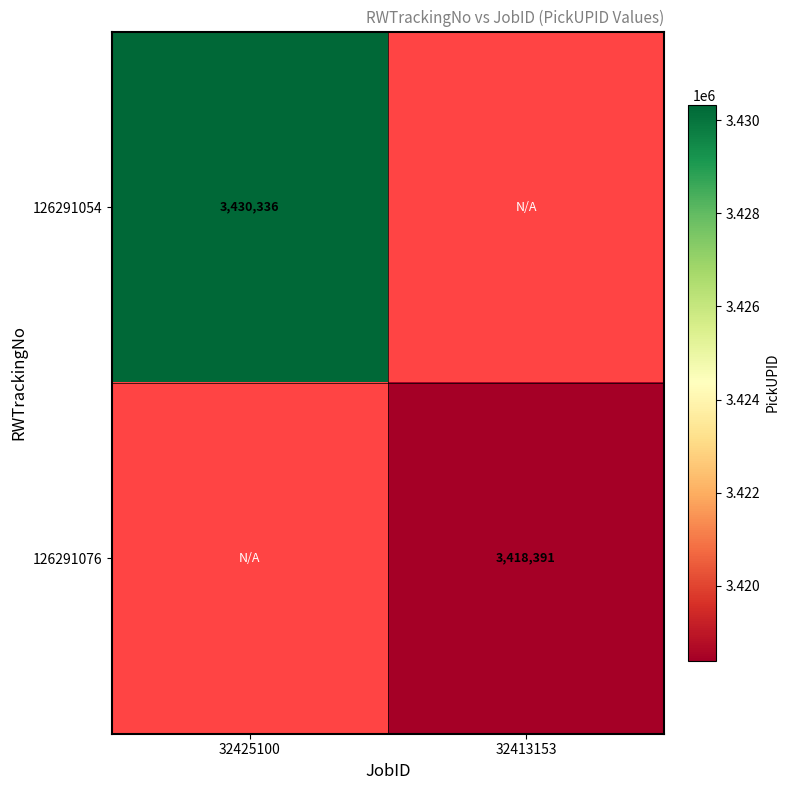

Which category has the highest value across all series?

32425100